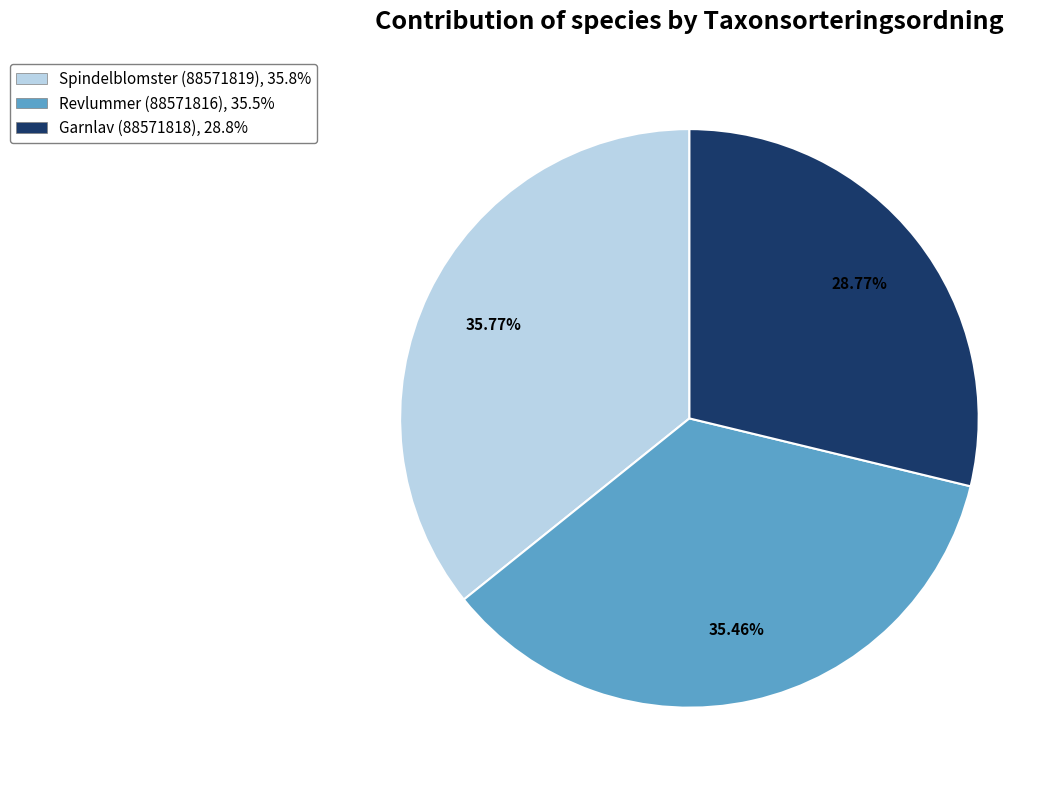

What percentage is the Garnlav (88571818) slice, to the nearest percent?

29%